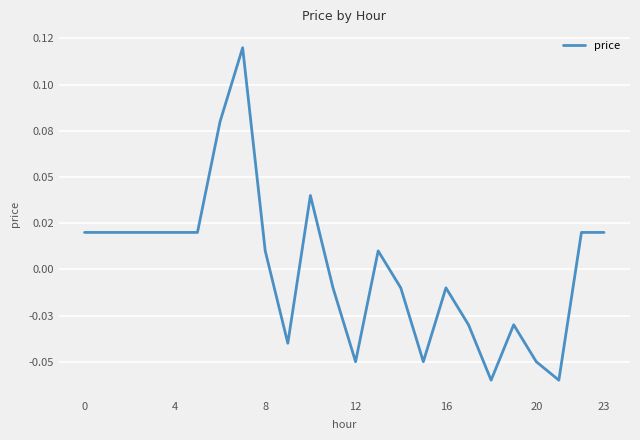

What is the difference between the second highest and second lowest values?

0.1